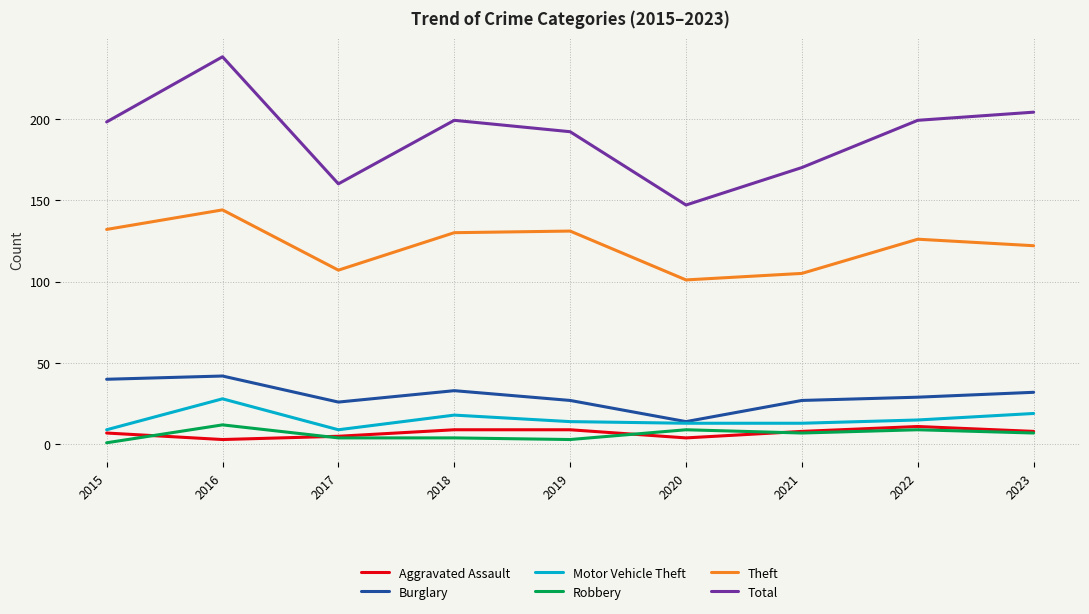

The value of Robbery at 2022 is 9. True or false?

True